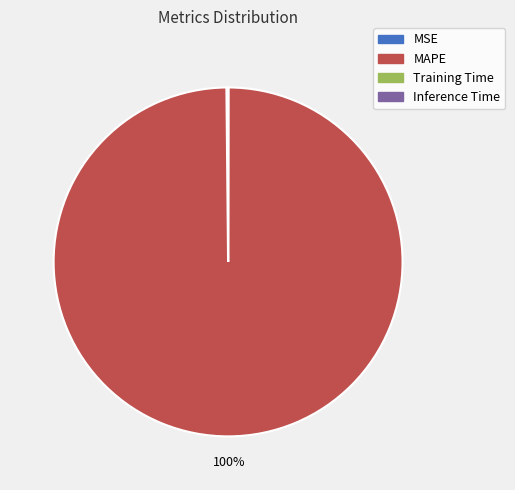

Is it true that MAPE is 87% of the pie?

False